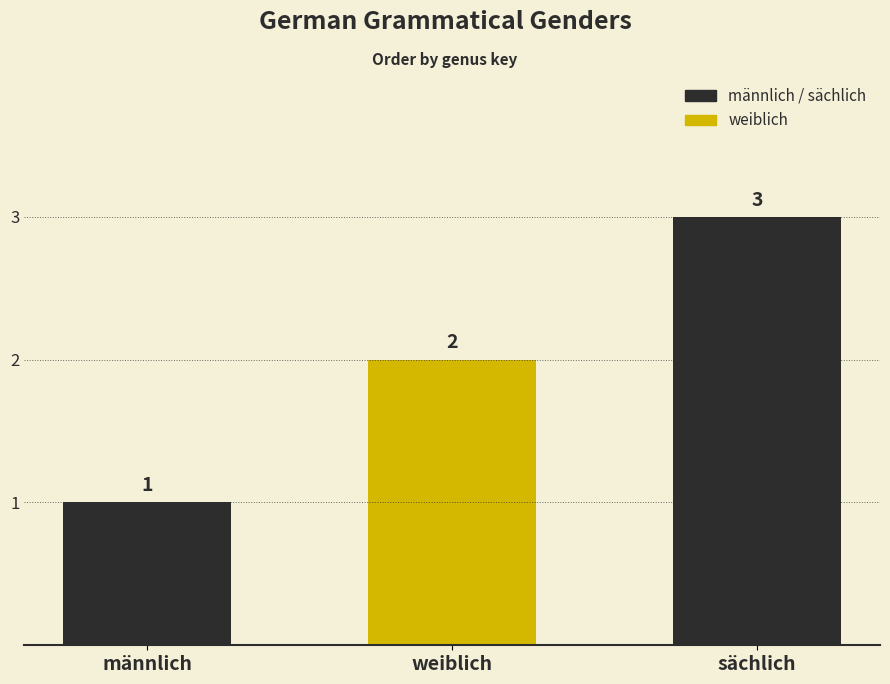

Where is the data nearest to the value 2?

weiblich